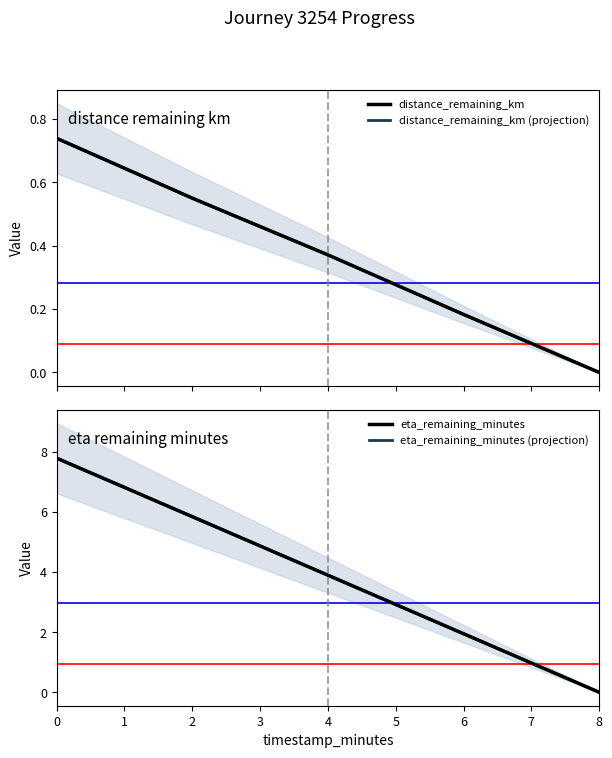

True or false: distance_remaining_km and distance_remaining_km (projection) cross at least once.

False